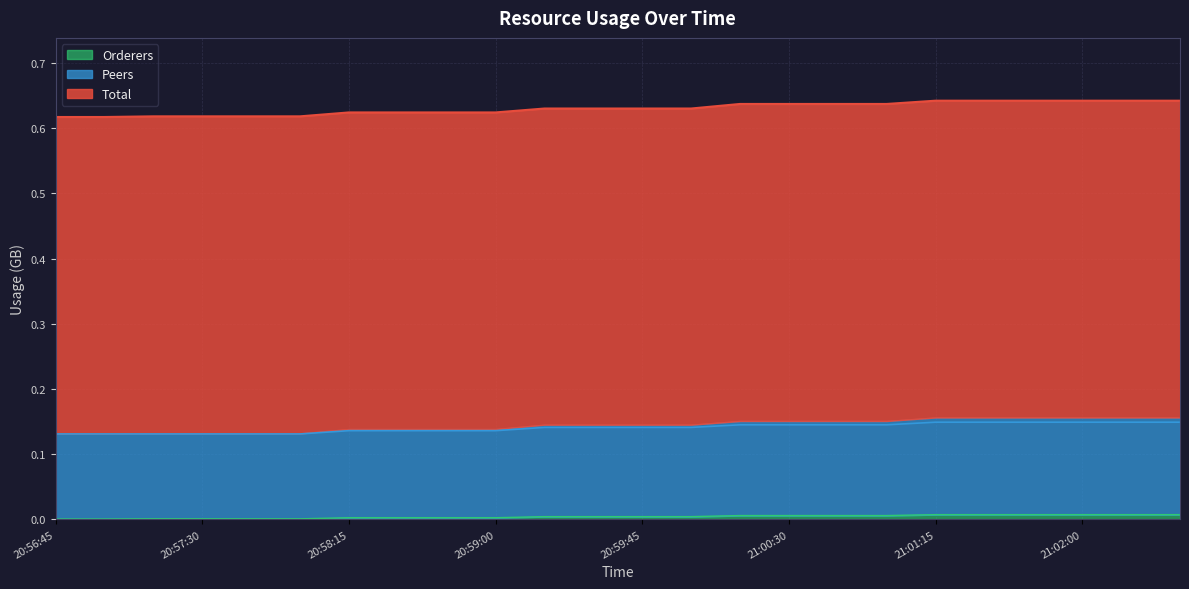

What is the sum of the Peers values at 21:02:15 and 20:59:00?

0.3